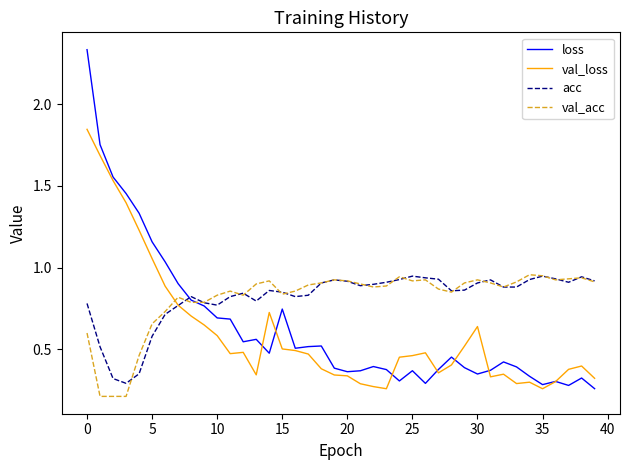

What is the sum of all acc values?

32.6